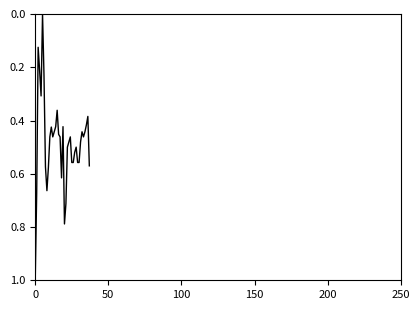

What is the difference between the maximum and minimum values?

1.0